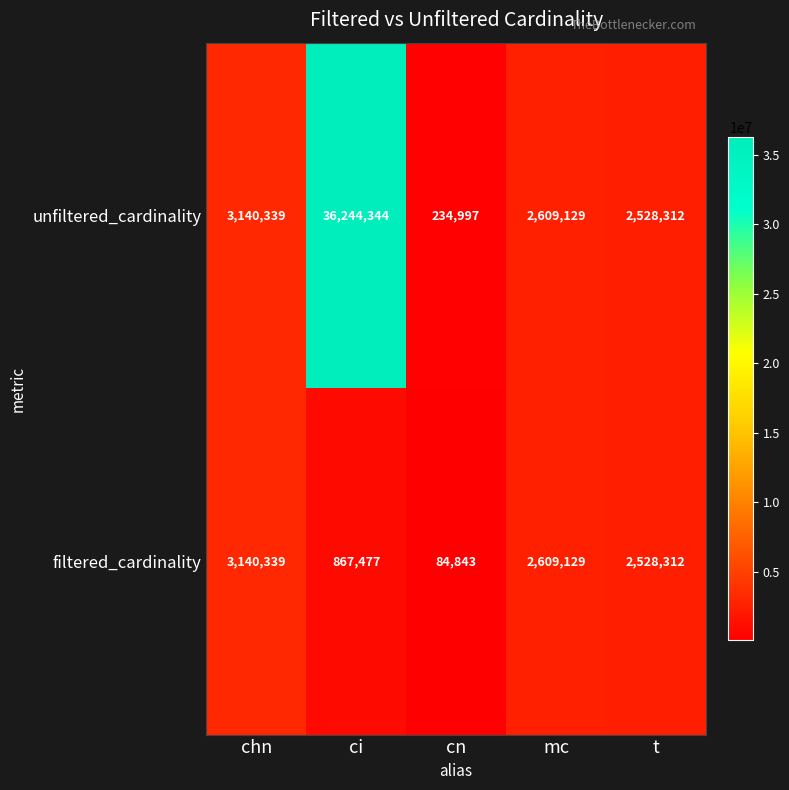

Reading left to right, transcribe all the data shown in this chart.

unfiltered_cardinality: 3140339	36244344	234997	2609129	2528312
filtered_cardinality: 3140339	867477	84843	2609129	2528312